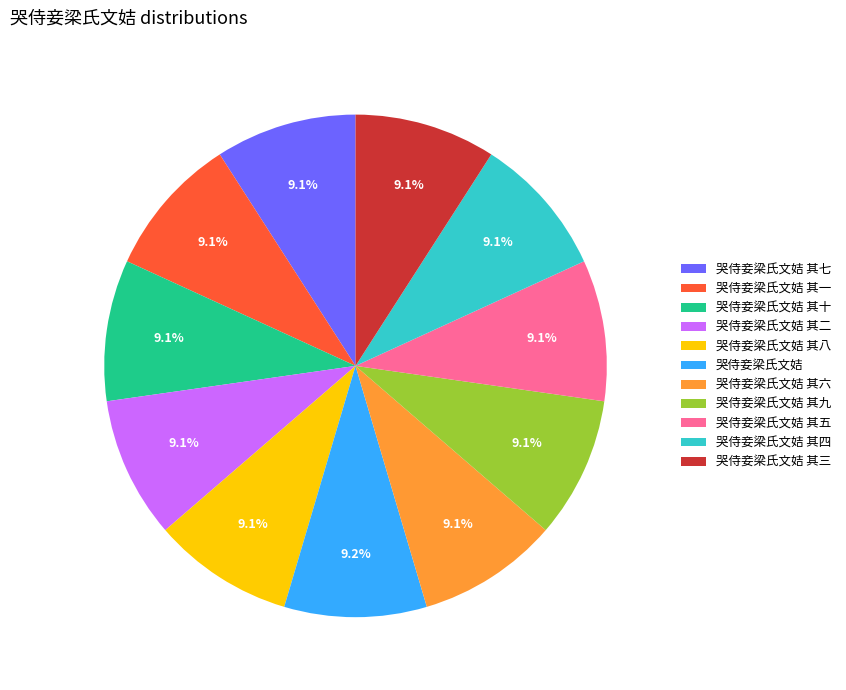

Is it true that 哭侍妾梁氏文姞 其六 is 9% of the pie?

True